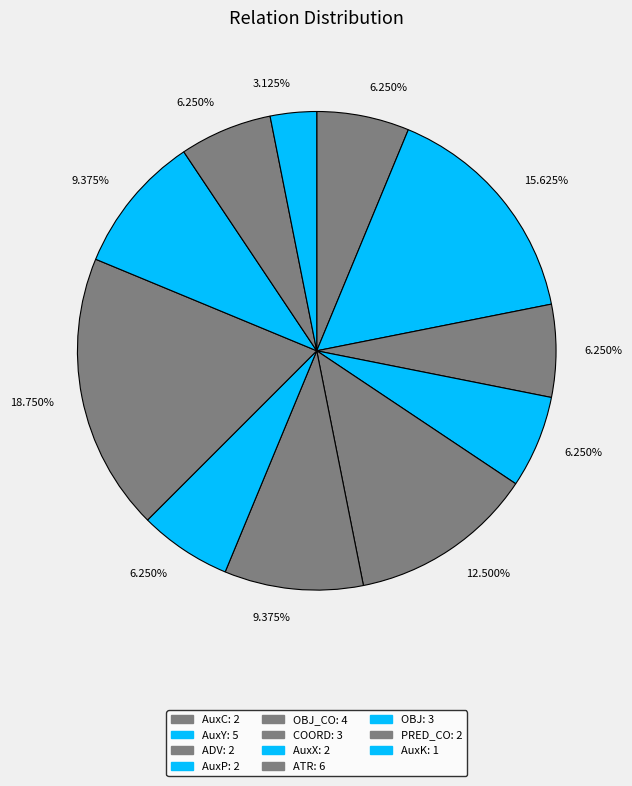

How many segments does this pie chart have?

11